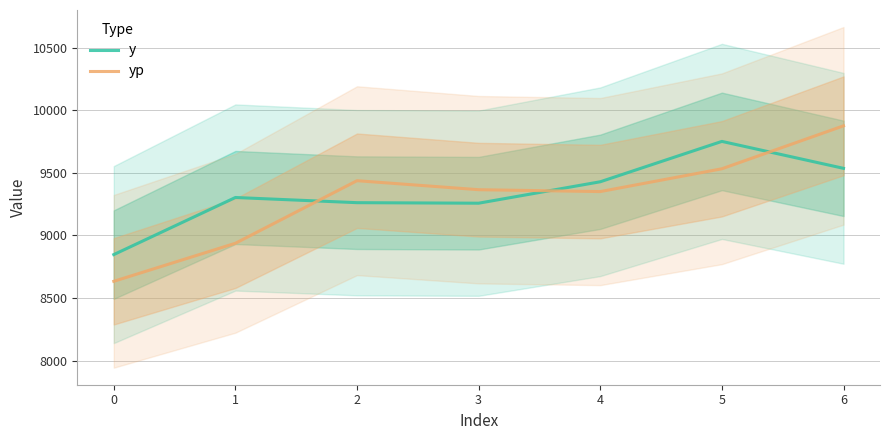

At which category does y reach its first local peak?

1